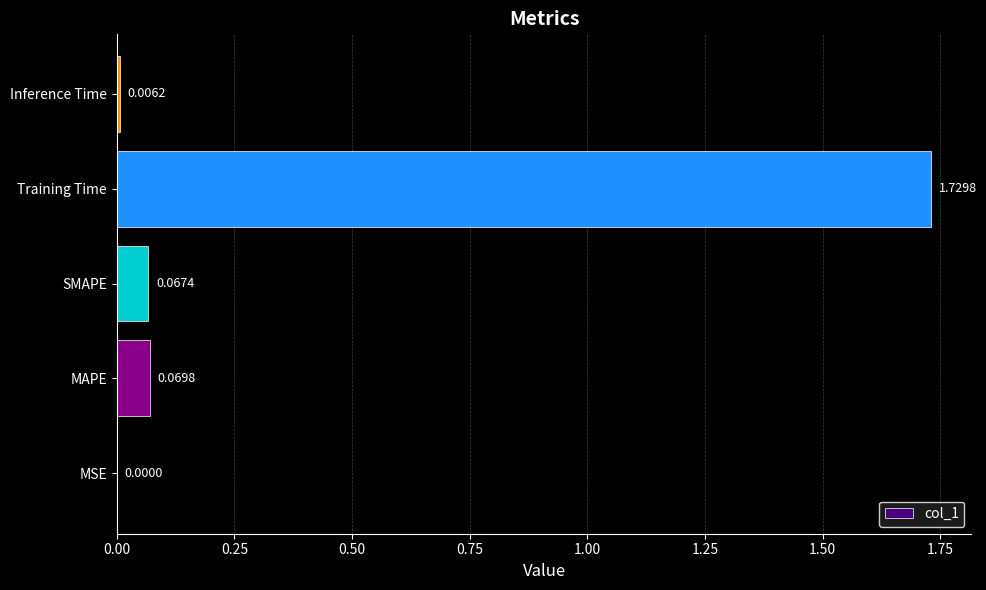

Which category has the highest value across all series?

Training Time